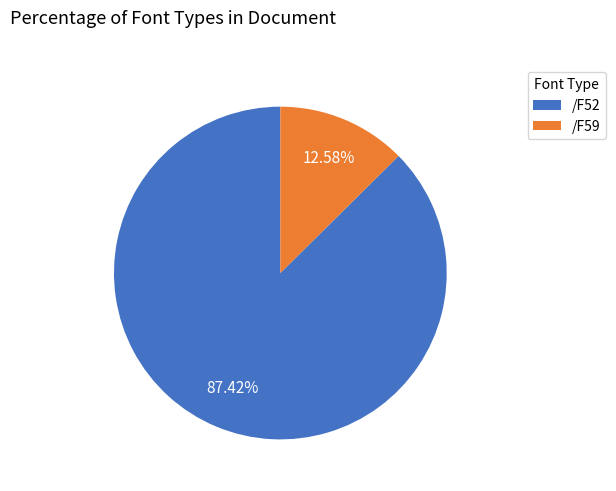

Rank the categories by value from highest to lowest.

/F52, /F59